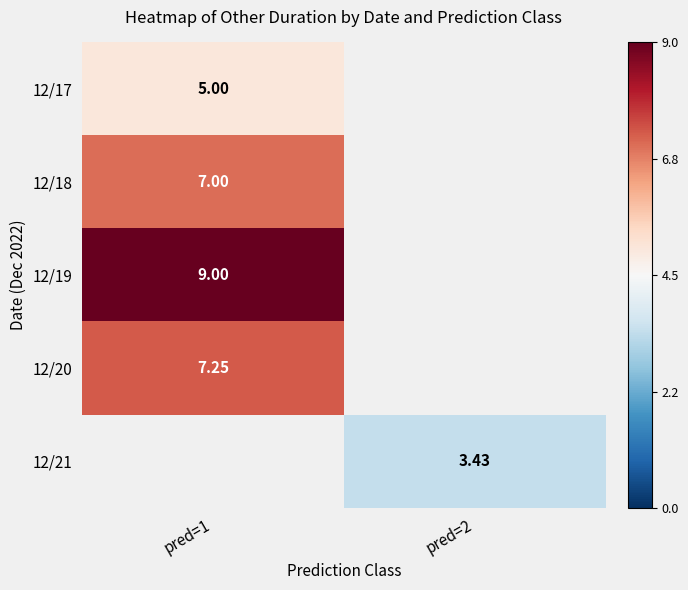

At which category does the chart reach its peak across all series?

pred=1